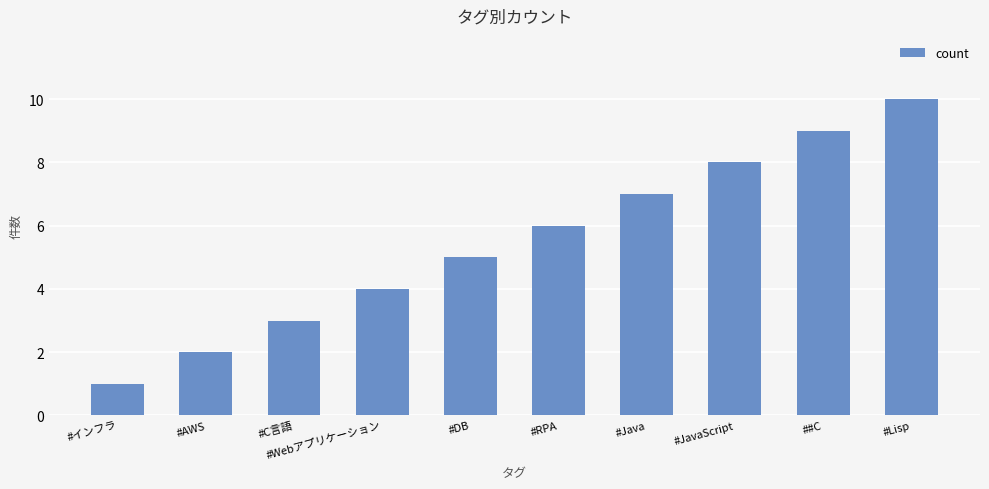

True or false: the data shows 7 at #Java.

True